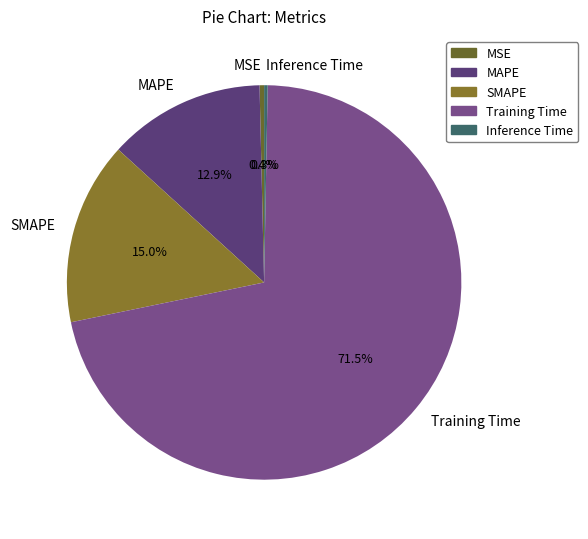

To the nearest percent, what portion does MAPE represent?

13%